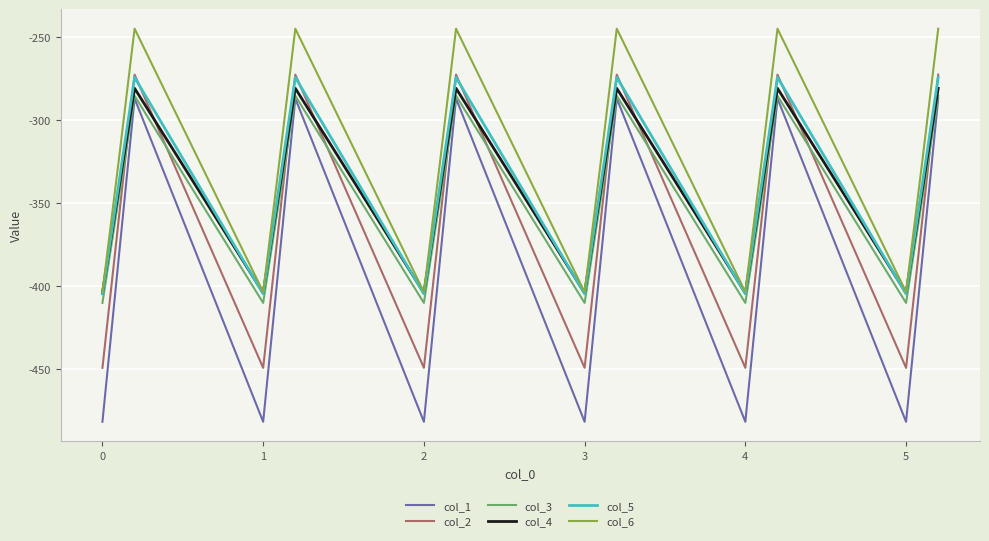

Reading left to right, list all the values displayed in this chart.

col_1: -482.0	-384.6	-287.1	-482.0	-384.6	-287.1	-482.0	-384.6	-287.1	-482.0	-384.6	-287.1	-482.0	-384.6	-287.1	-482.0	-384.6	-287.1
col_2: -449.5	-361.1	-272.7	-449.5	-361.1	-272.7	-449.5	-361.1	-272.7	-449.5	-361.1	-272.7	-449.5	-361.1	-272.7	-449.5	-361.1	-272.7
col_3: -410.3	-347.9	-285.5	-410.3	-347.9	-285.5	-410.3	-347.9	-285.5	-410.3	-347.9	-285.5	-410.3	-347.9	-285.5	-410.3	-347.9	-285.5
col_4: -404.4	-342.7	-281.0	-404.4	-342.7	-281.0	-404.4	-342.7	-281.0	-404.4	-342.7	-281.0	-404.4	-342.7	-281.0	-404.4	-342.7	-281.0
col_5: -404.9	-339.6	-274.4	-404.9	-339.6	-274.4	-404.9	-339.6	-274.4	-404.9	-339.6	-274.4	-404.9	-339.6	-274.4	-404.9	-339.6	-274.4
col_6: -403.8	-325.7	-245.0	-403.8	-325.7	-245.0	-403.8	-325.7	-245.0	-403.8	-325.7	-245.0	-403.8	-325.7	-245.0	-403.8	-325.7	-245.0